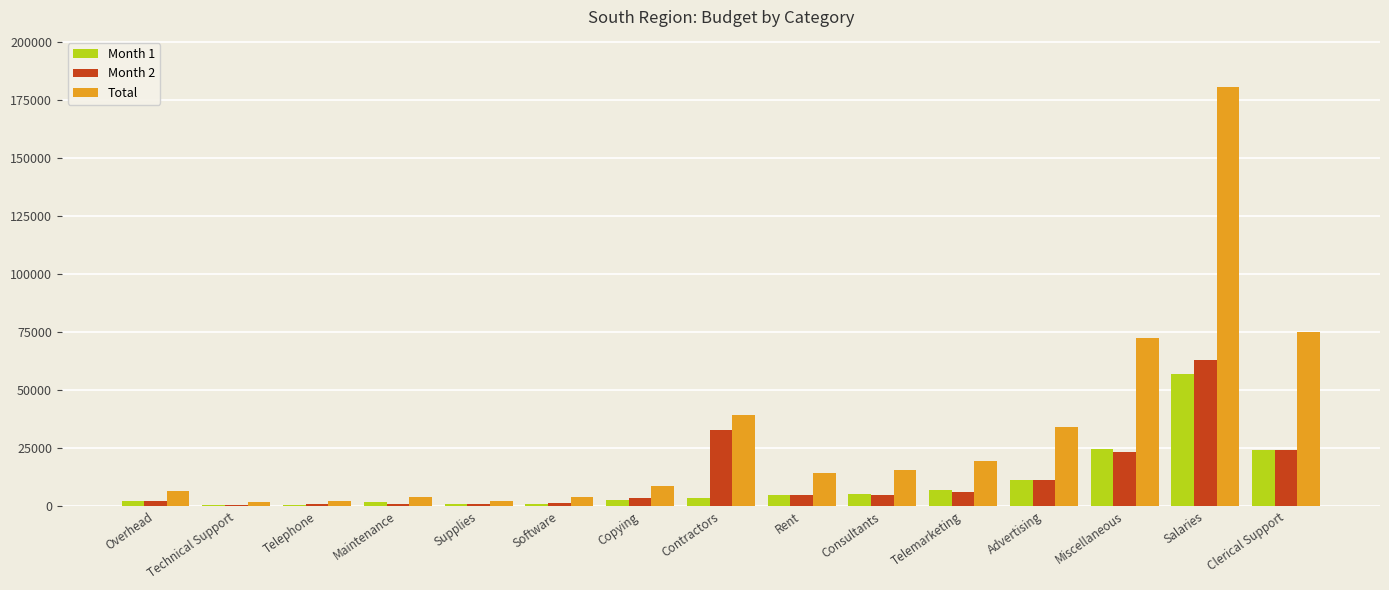

What is the difference between the Month 1 values at Telemarketing and Salaries?

49920